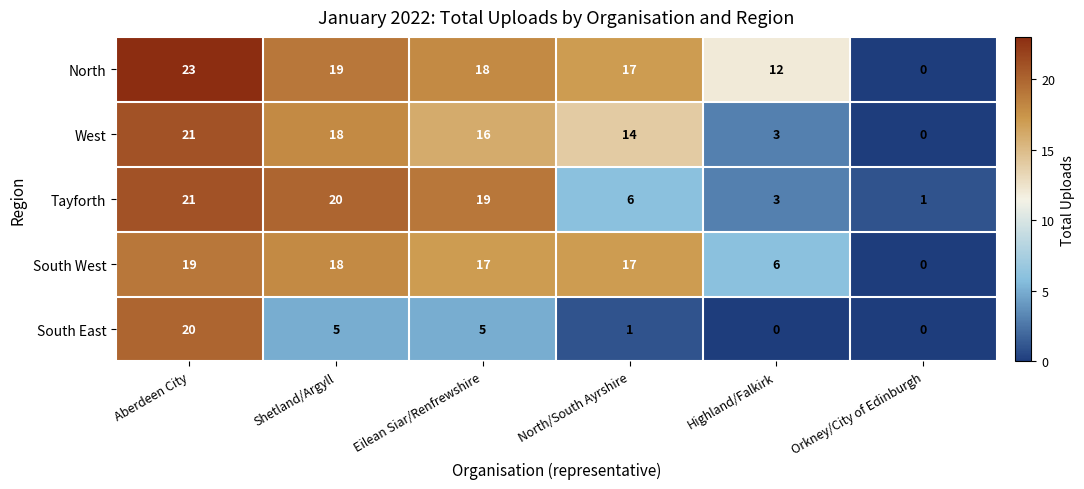

Reading right to left, list all the values displayed in this chart.

North: 0	12	17	18	19	23
West: 0	3	14	16	18	21
Tayforth: 1	3	6	19	20	21
South West: 0	6	17	17	18	19
South East: 0	0	1	5	5	20